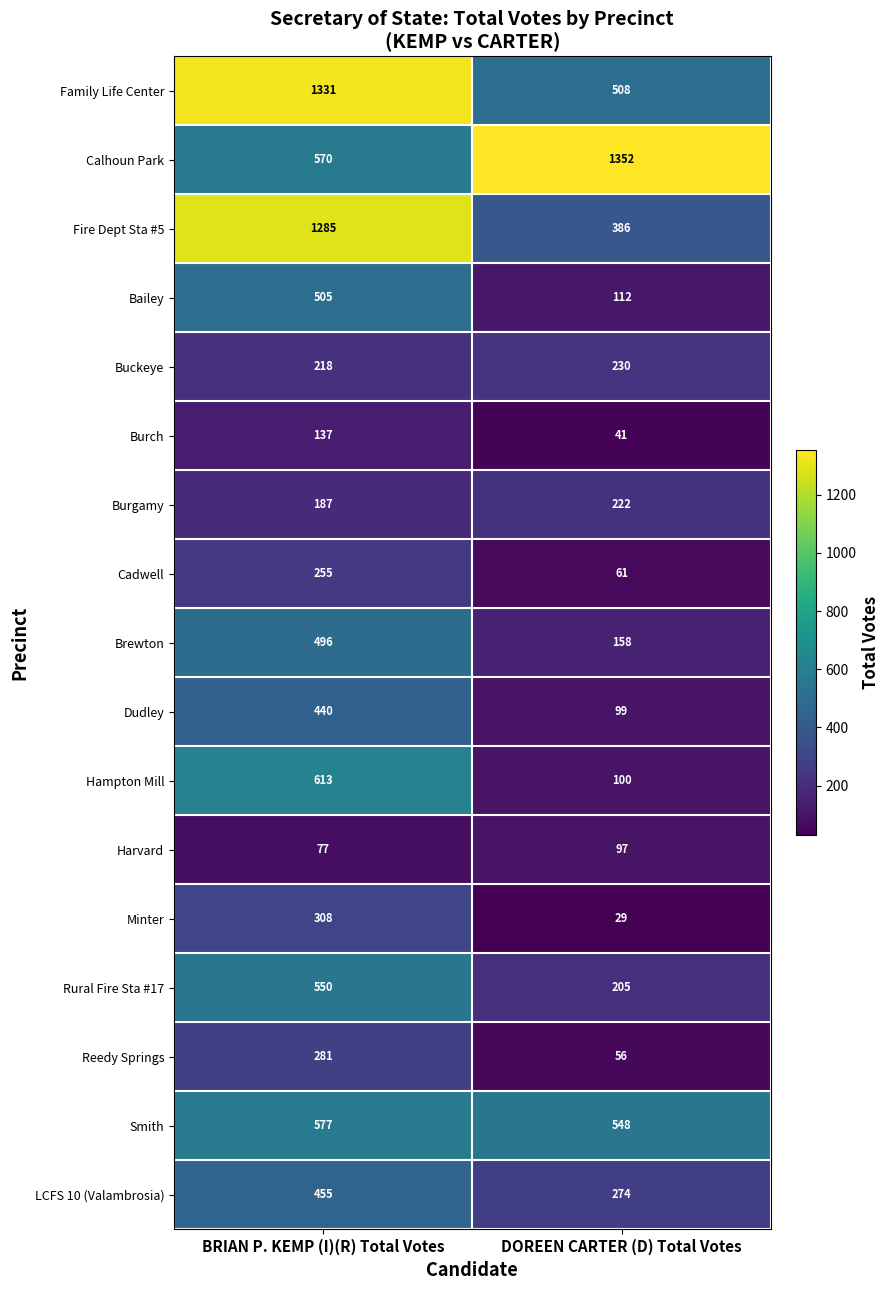

At BRIAN P. KEMP (I)(R) Total Votes, list the series in order from largest to smallest.

Family Life Center, Fire Dept Sta #5, Hampton Mill, Smith, Calhoun Park, Rural Fire Sta #17, Bailey, Brewton, LCFS 10 (Valambrosia), Dudley, Minter, Reedy Springs, Cadwell, Buckeye, Burgamy, Burch, Harvard